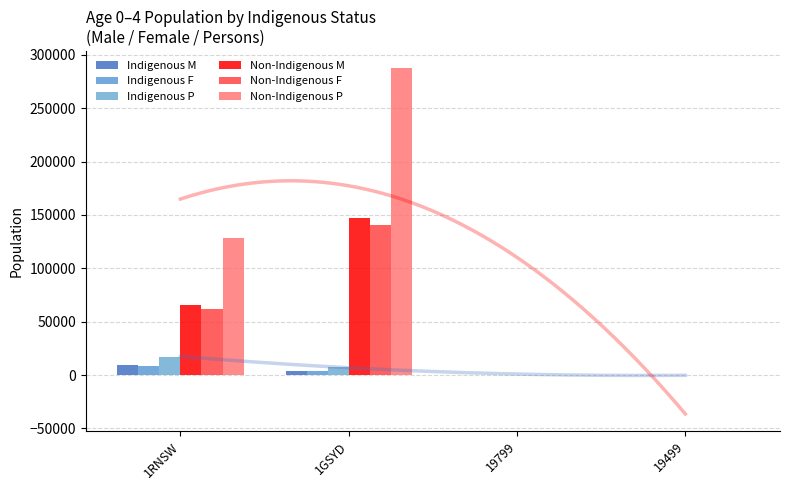

Reading right to left, list all the values displayed in this chart.

Indigenous M: 26	0	4045	8933
Indigenous F: 16	0	3683	8250
Indigenous P: 44	0	7729	17179
Non-Indigenous M: 143	8	147336	65989
Non-Indigenous F: 121	3	140144	62171
Non-Indigenous P: 266	9	287474	128160